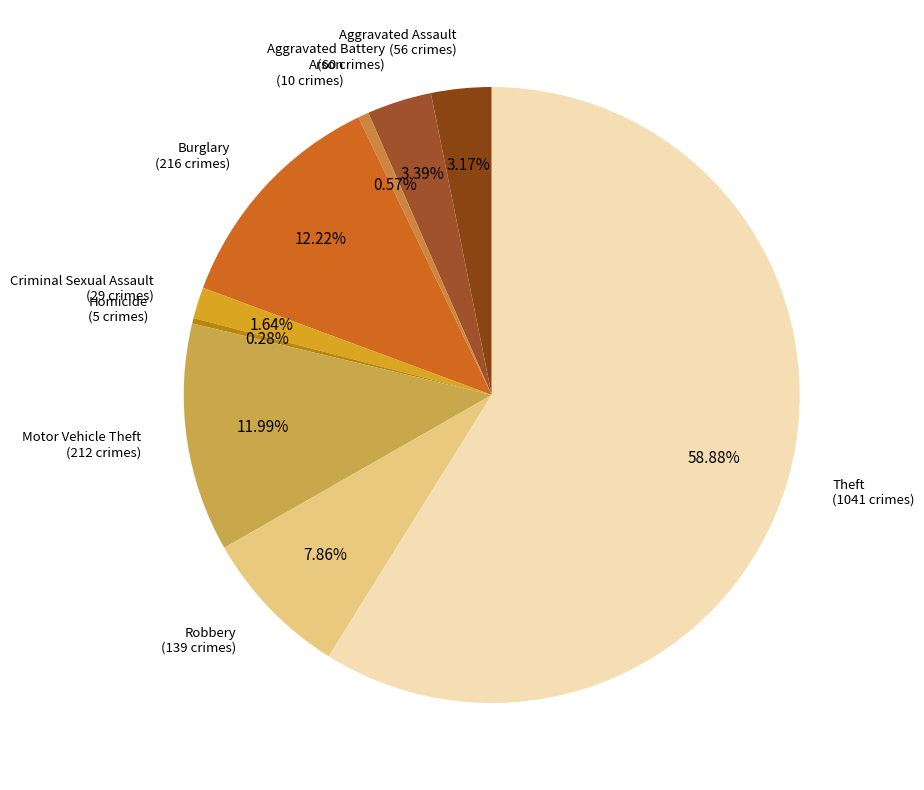

Which slice is the largest?

Theft